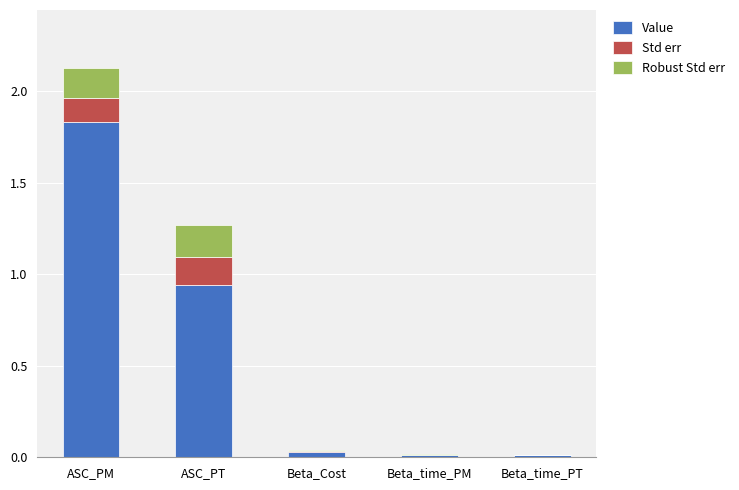

At which category is the sum across all series the highest?

ASC_PM